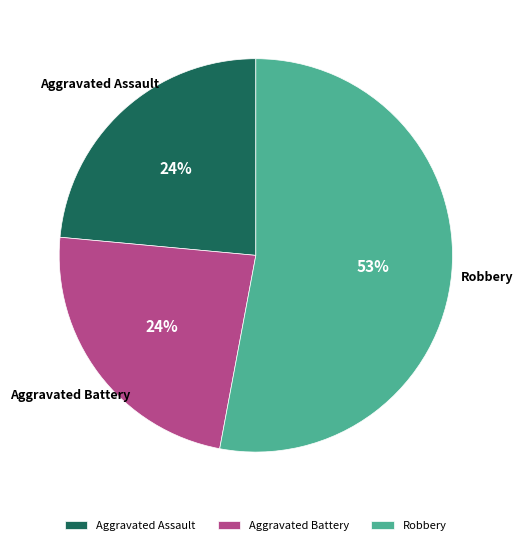

Which has a higher value, Aggravated Assault or Robbery?

Robbery